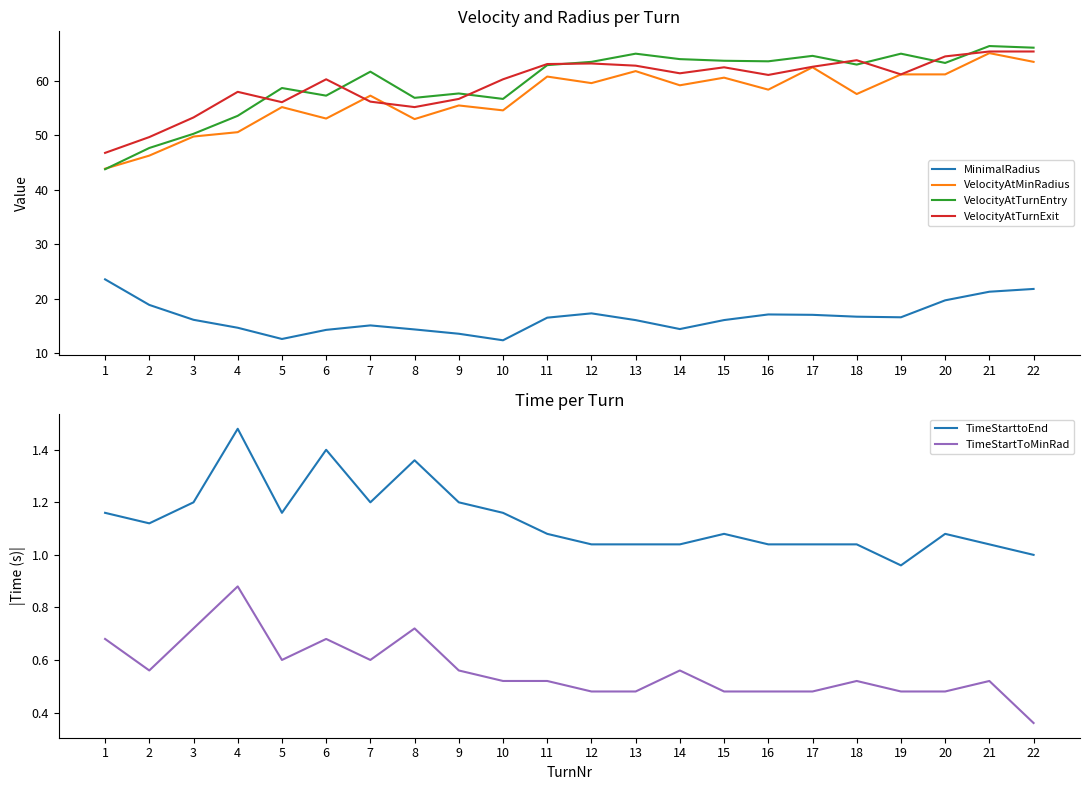

What is the maximum value for VelocityAtMinRadius?

65.1